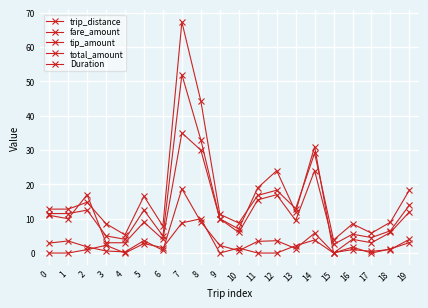

Reading left to right, list all the values displayed in this chart.

trip_distance: 0=2.9	1=3.5	2=1.8	3=0.6	4=0.3	5=3.6	6=0.8	7=18.7	8=9.1	9=2.2	10=0.7	11=3.4	12=3.6	13=1.3	14=5.8	15=0.1	16=1.0	17=0.5	18=1.0	19=4.0
fare_amount: 0=11.5	1=11.5	2=12.5	3=5.0	4=4.0	5=12.5	6=5.0	7=52.0	8=33.0	9=10.0	10=6.0	11=15.5	12=17.0	13=9.5	14=24.0	15=2.5	16=5.5	17=4.5	18=6.5	19=14.0
tip_amount: 0=0.0	1=0.0	2=1.0	3=2.2	4=0.0	5=2.8	6=1.6	7=8.8	8=10.0	9=0.0	10=1.4	11=0.0	12=0.0	13=2.1	14=3.8	15=0.0	16=1.7	17=0.0	18=1.2	19=3.0
total_amount: 0=12.8	1=12.8	2=14.8	3=8.6	4=5.3	5=16.6	6=7.8	7=67.3	8=44.3	9=11.3	10=8.8	11=16.8	12=18.3	13=12.9	14=29.1	15=3.8	16=8.5	17=5.8	18=9.0	19=18.4
Duration: 0=11.0	1=10.0	2=17.0	3=3.0	4=3.0	5=9.0	6=4.0	7=35.0	8=30.0	9=10.0	10=7.0	11=19.0	12=24.0	13=12.0	14=31.0	15=0.0	16=4.0	17=3.0	18=6.0	19=12.0